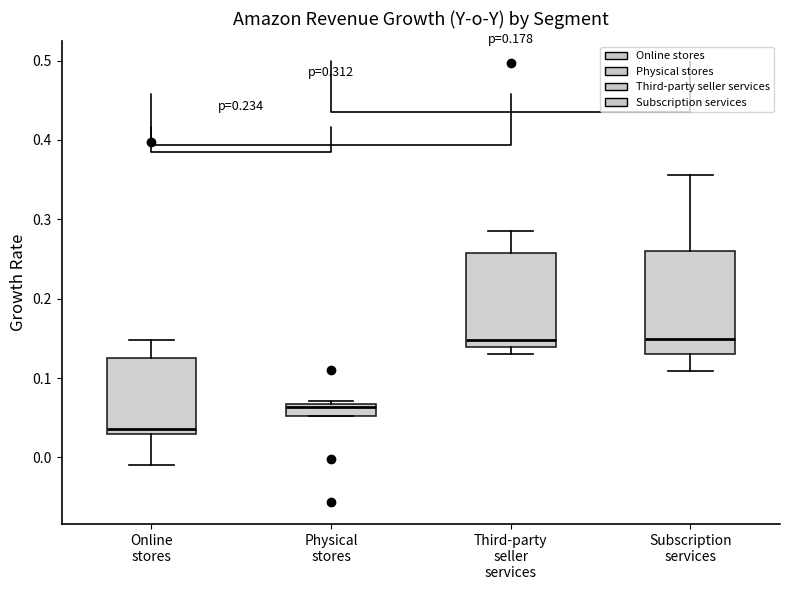

Where does the upper whisker of the box for Third-party seller services end on the y-axis? The values are not printed on the chart, so give them approximately, as read against the axis.

0.28